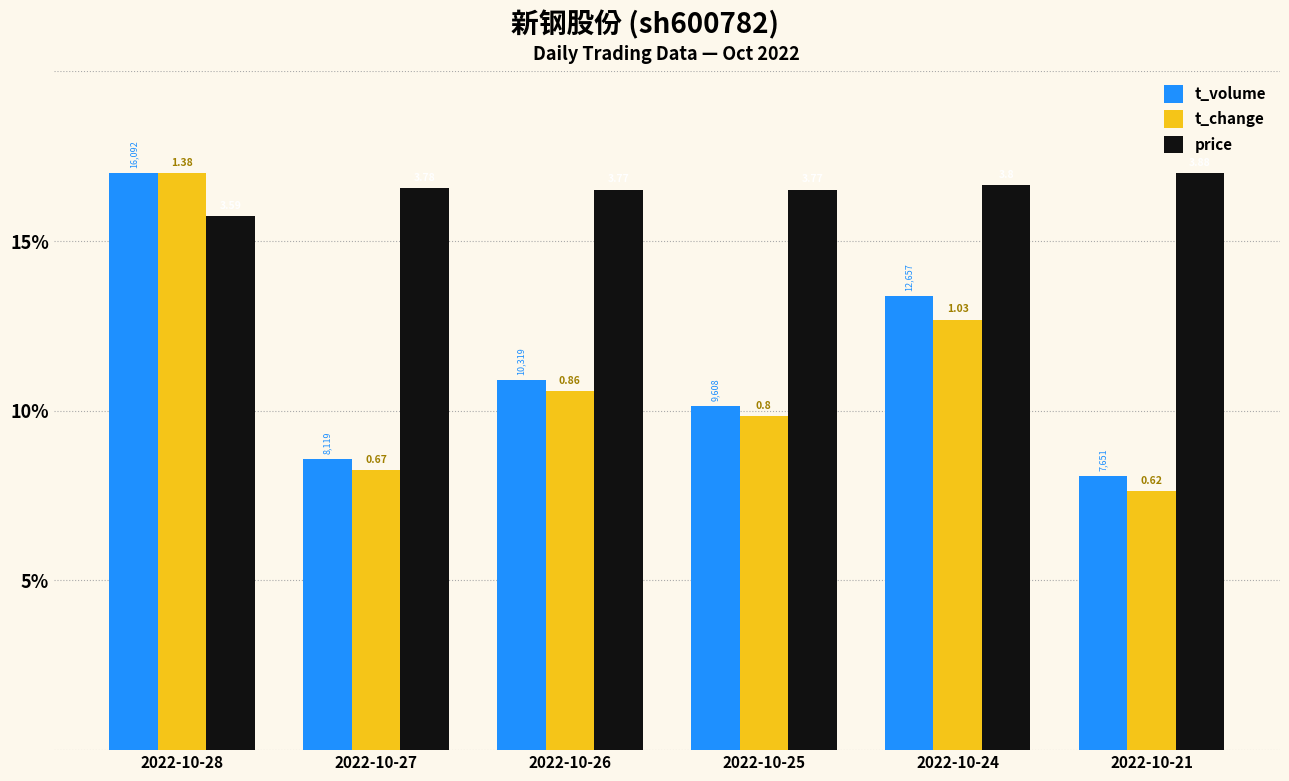

Reading right to left, list all the values displayed in this chart.

t_volume: 2022-10-21=8.1	2022-10-24=13.4	2022-10-25=10.2	2022-10-26=10.9	2022-10-27=8.6	2022-10-28=17.0
t_change: 2022-10-21=7.6	2022-10-24=12.7	2022-10-25=9.9	2022-10-26=10.6	2022-10-27=8.3	2022-10-28=17.0
price: 2022-10-21=17.0	2022-10-24=16.6	2022-10-25=16.5	2022-10-26=16.5	2022-10-27=16.6	2022-10-28=15.7